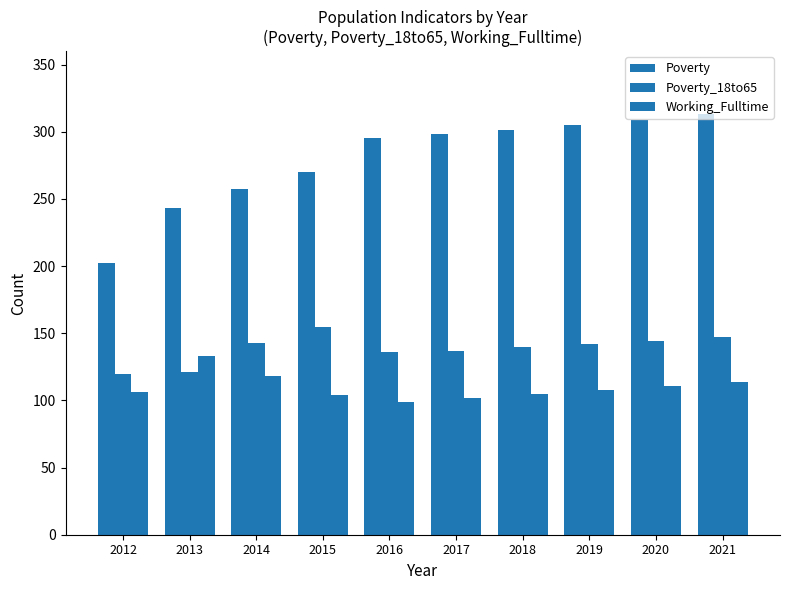

Does the chart contain stacked bars?

No